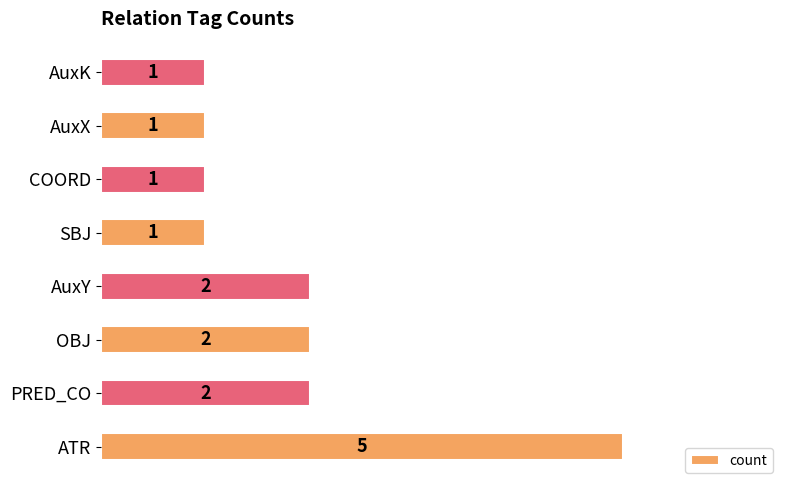

What is the difference between the maximum and second lowest values?

4